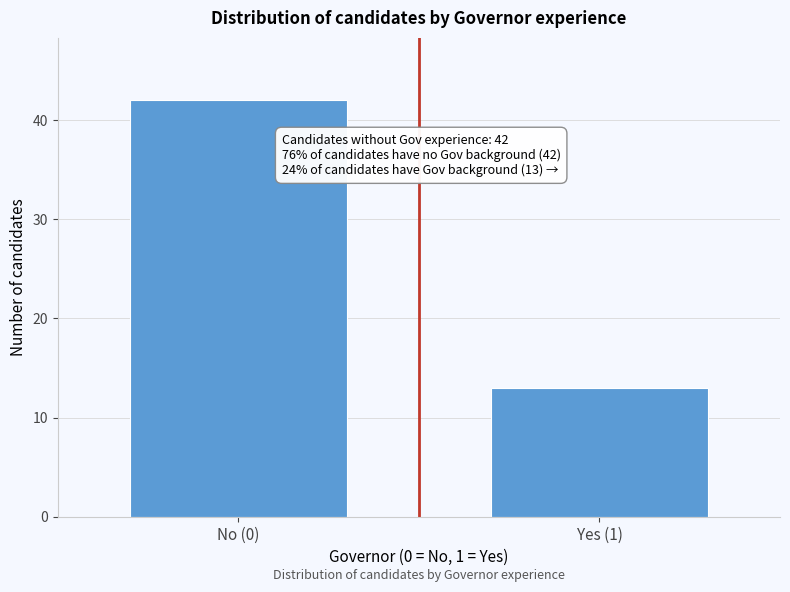

Reading left to right, extract all data points from this chart.

No (0)=42	Yes (1)=13